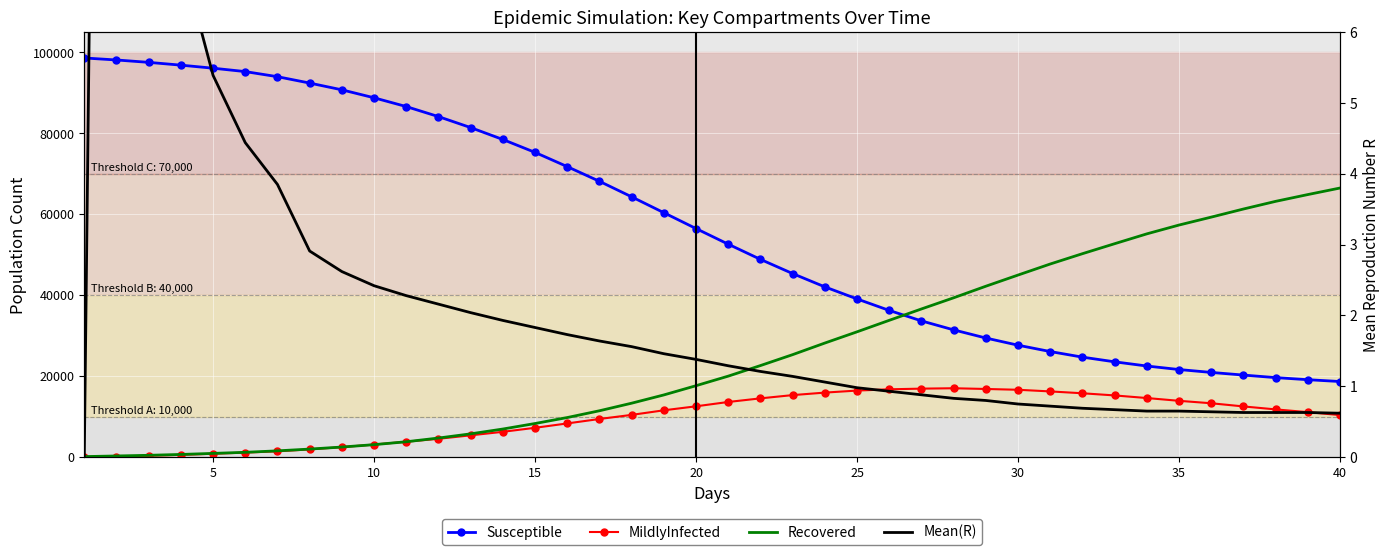

How many times do Recovered and Susceptible cross each other?

1